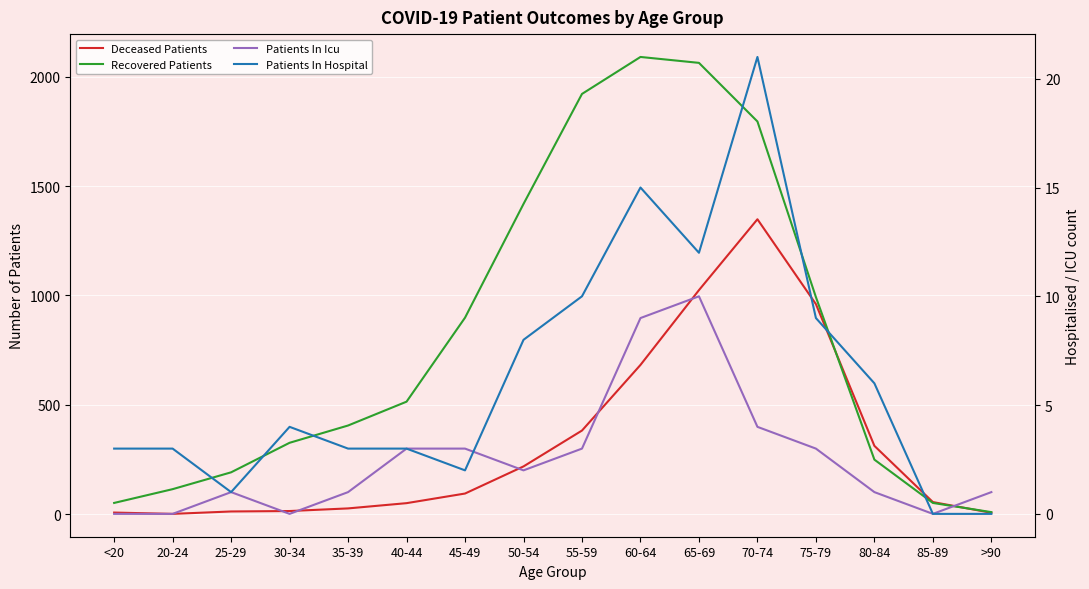

How many lines are shown in the chart?

4